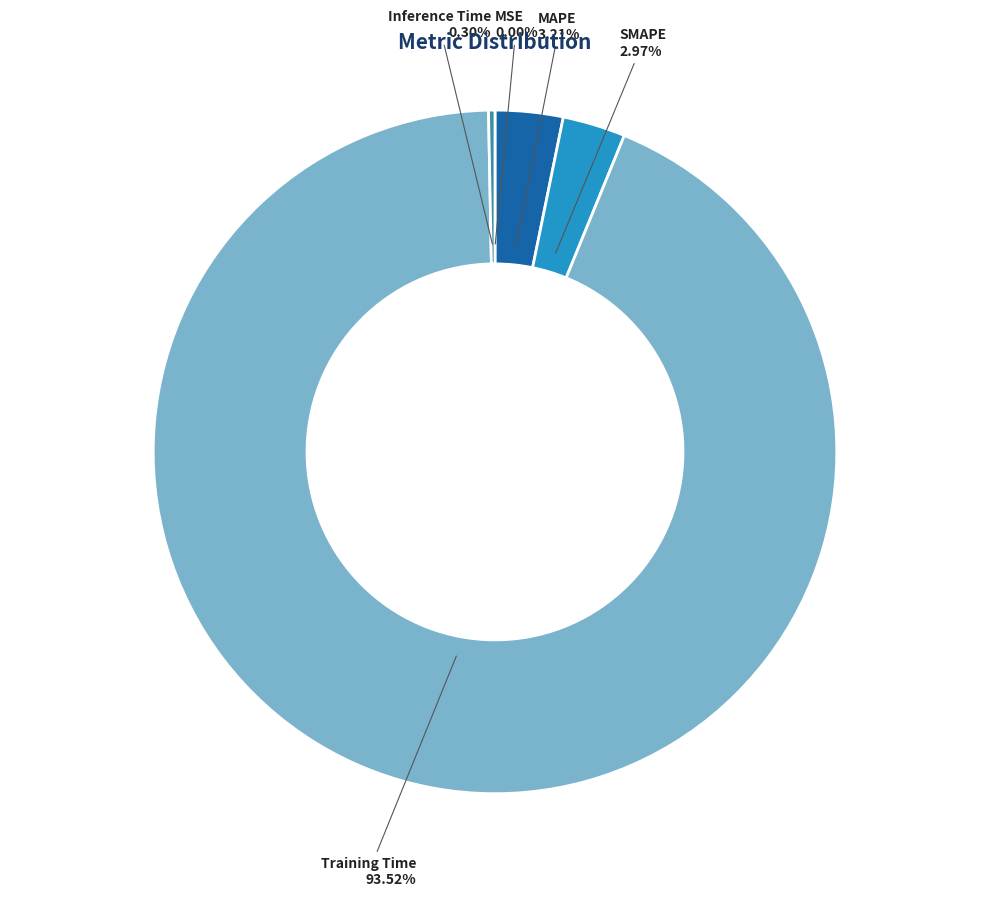

To the nearest percent, what is the difference between the largest and smallest slice percentages?

94%